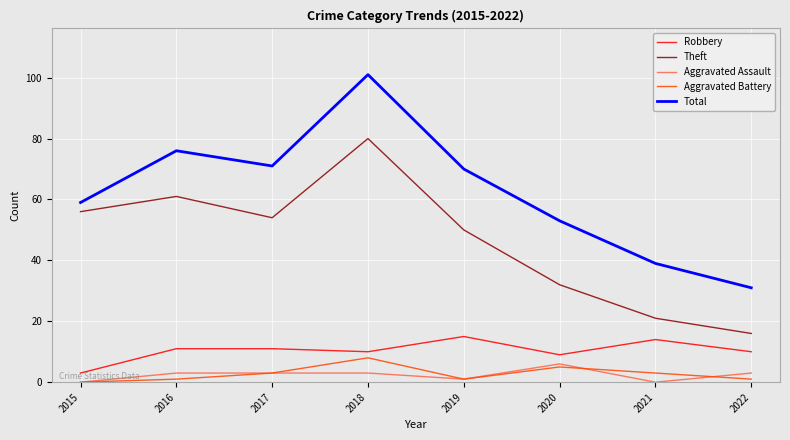

What is the greatest value displayed?

101